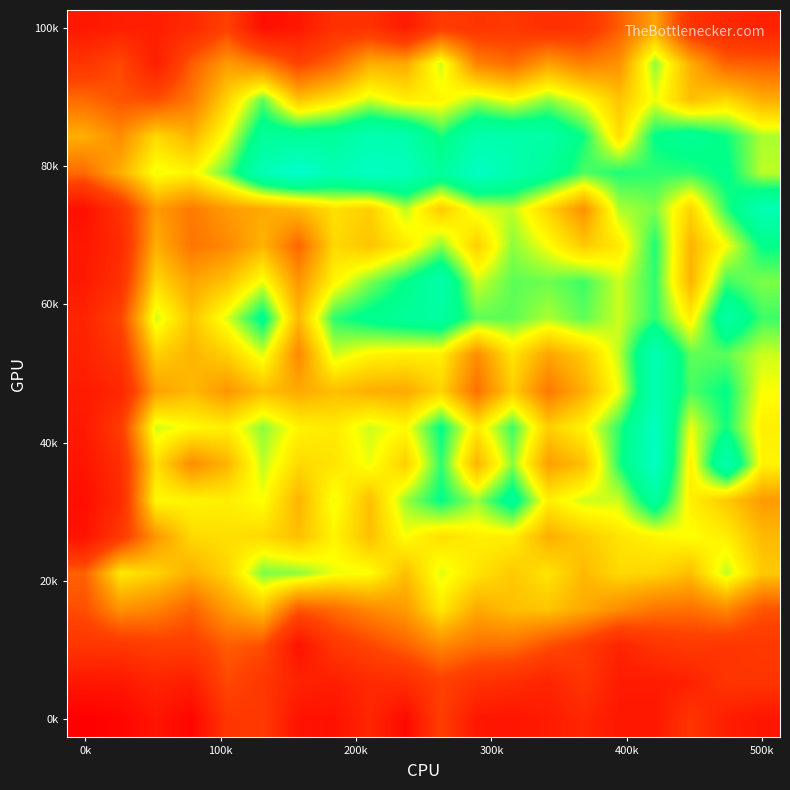

What is the greatest value displayed?

114